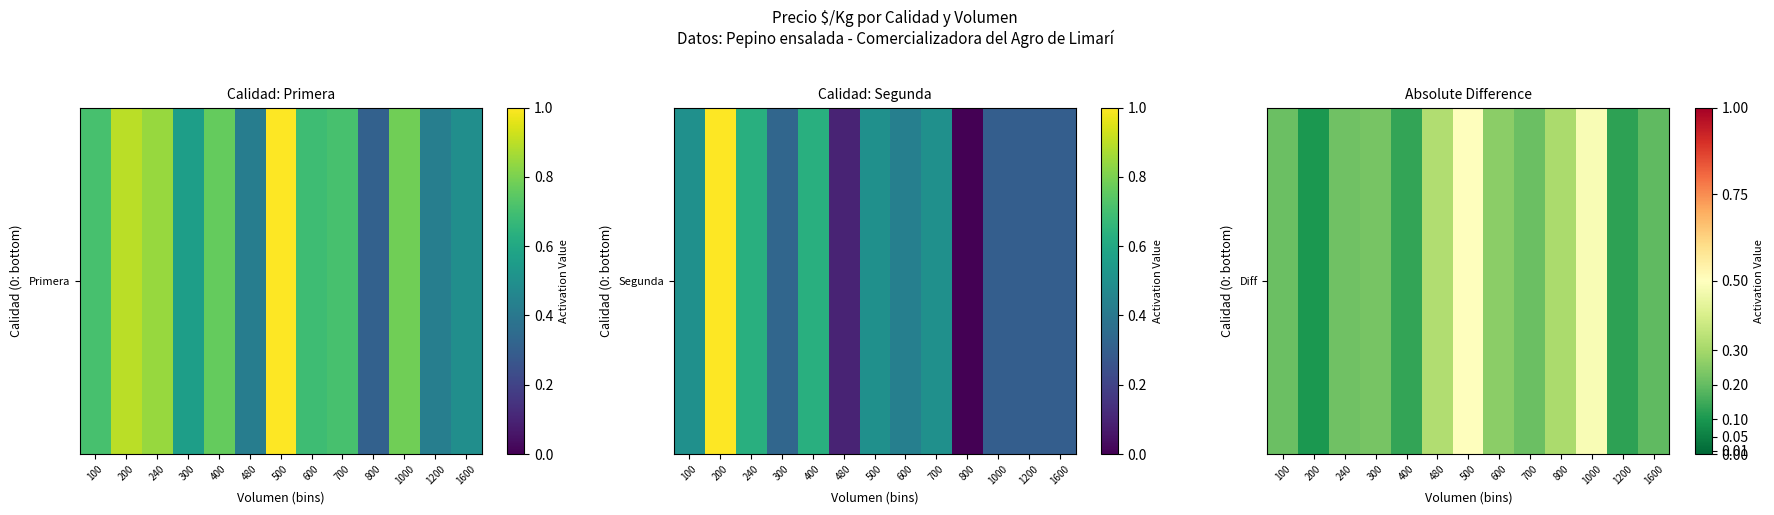

Reading left to right, list all the values displayed in this chart.

0.2	0.1	0.2	0.2	0.1	0.3	0.5	0.3	0.2	0.3	0.5	0.1	0.2